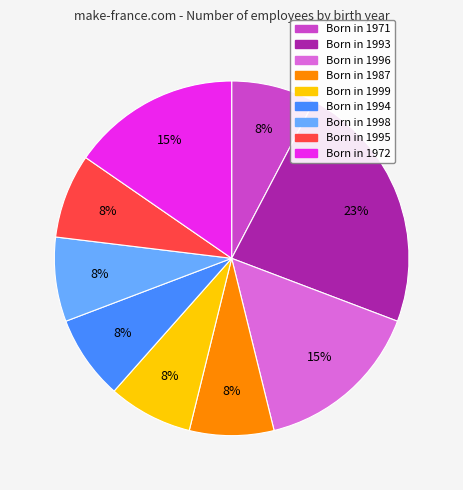

Is there a majority slice in this chart?

No